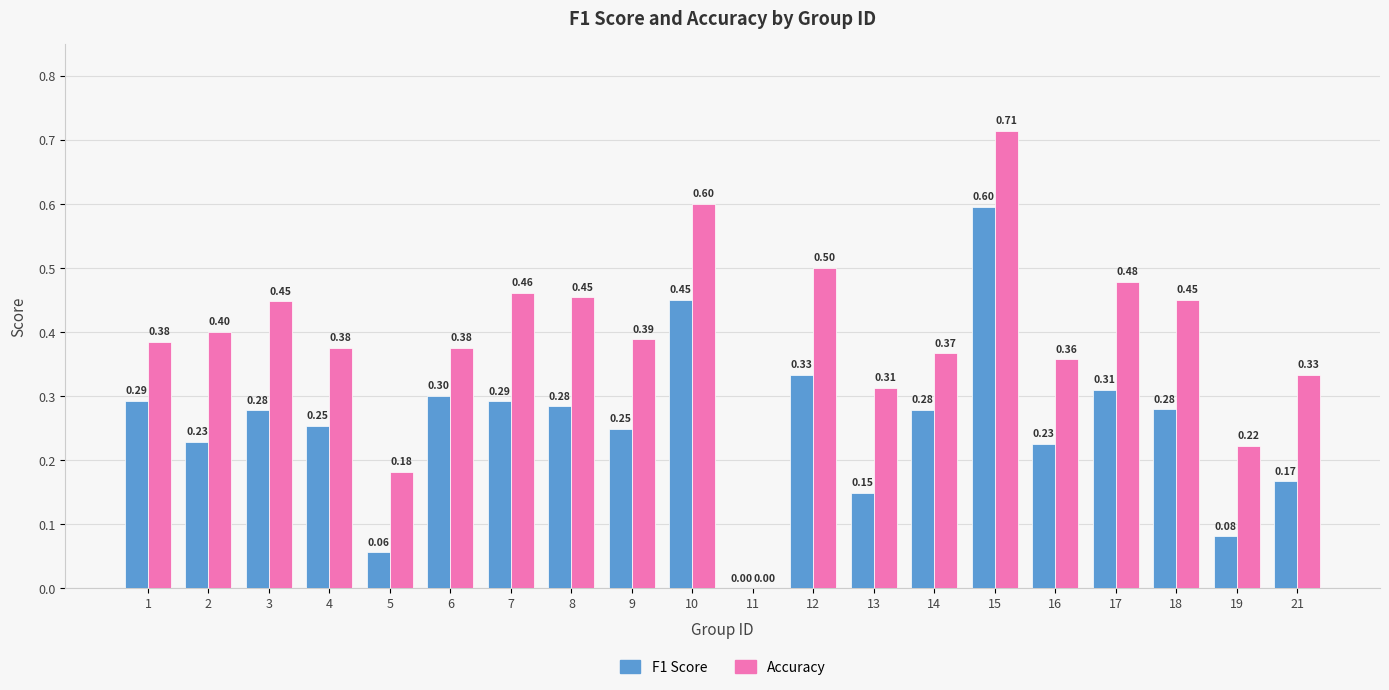

Which series has the largest total across all categories?

Accuracy